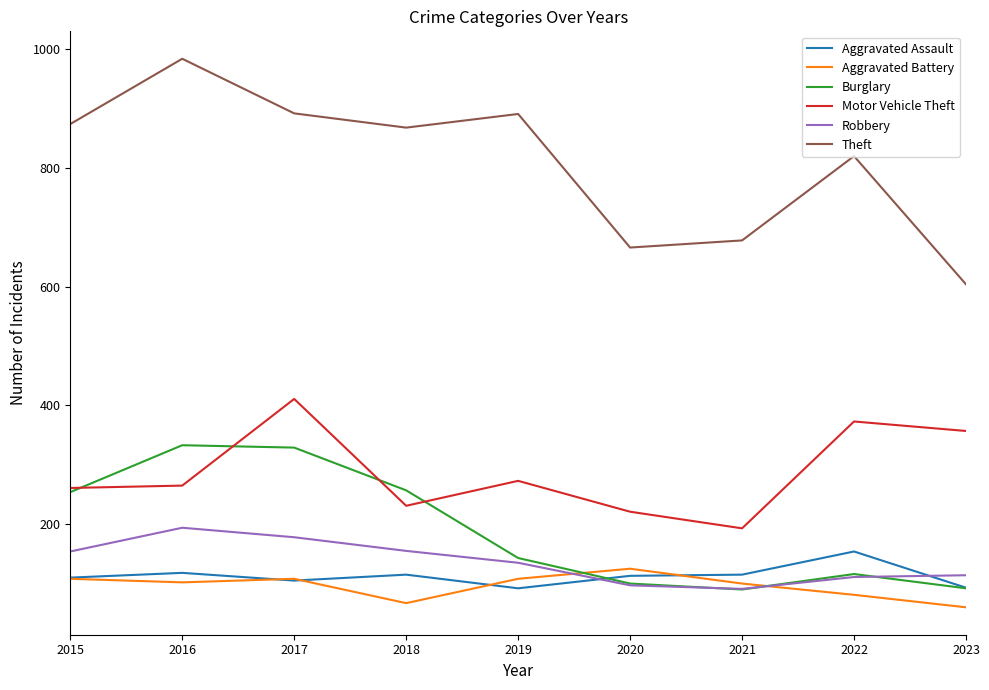

What is the difference between the highest and lowest values at 2020?

569